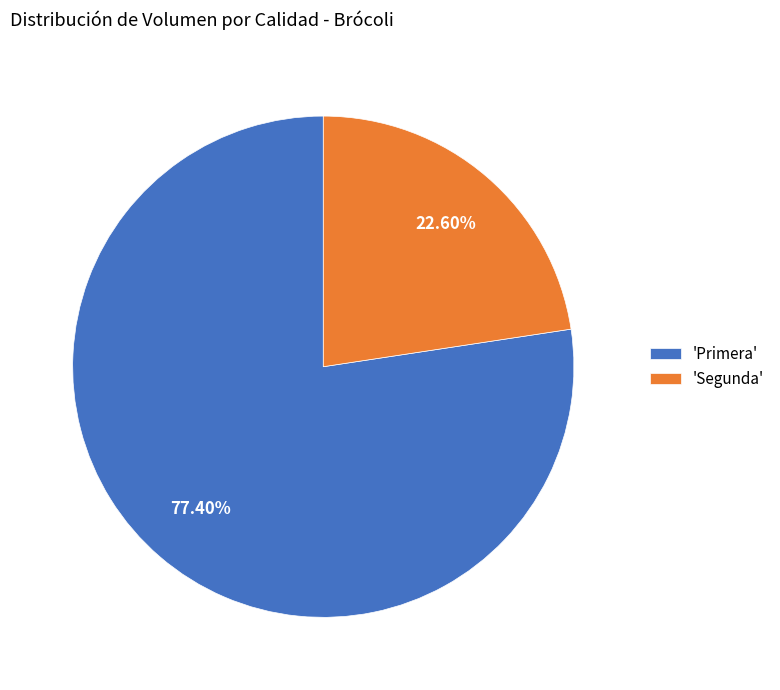

Which category has the smallest portion of the pie?

'Segunda'